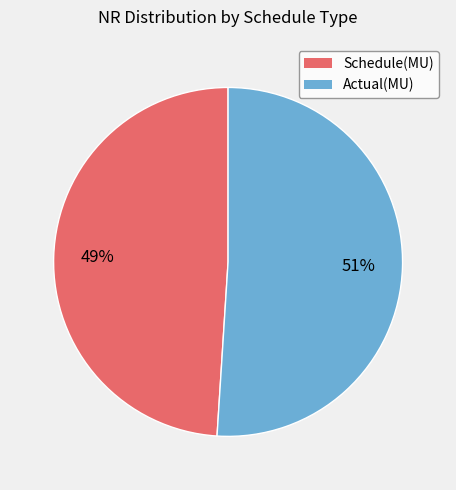

What is the largest slice in the pie chart?

Actual(MU)